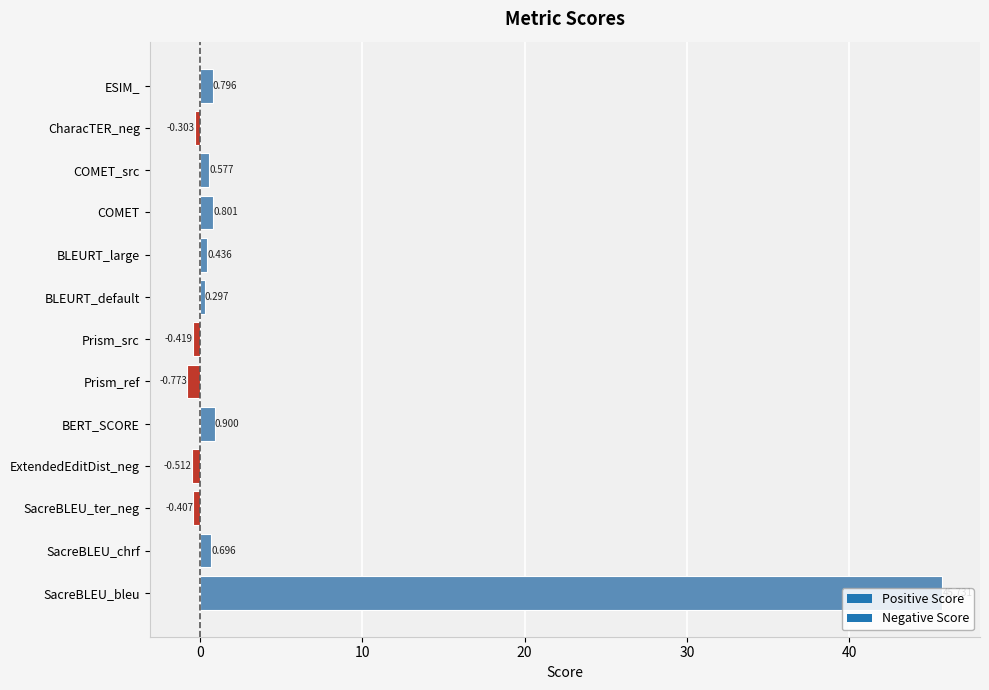

Which label corresponds to the smallest value in the chart?

Prism_ref